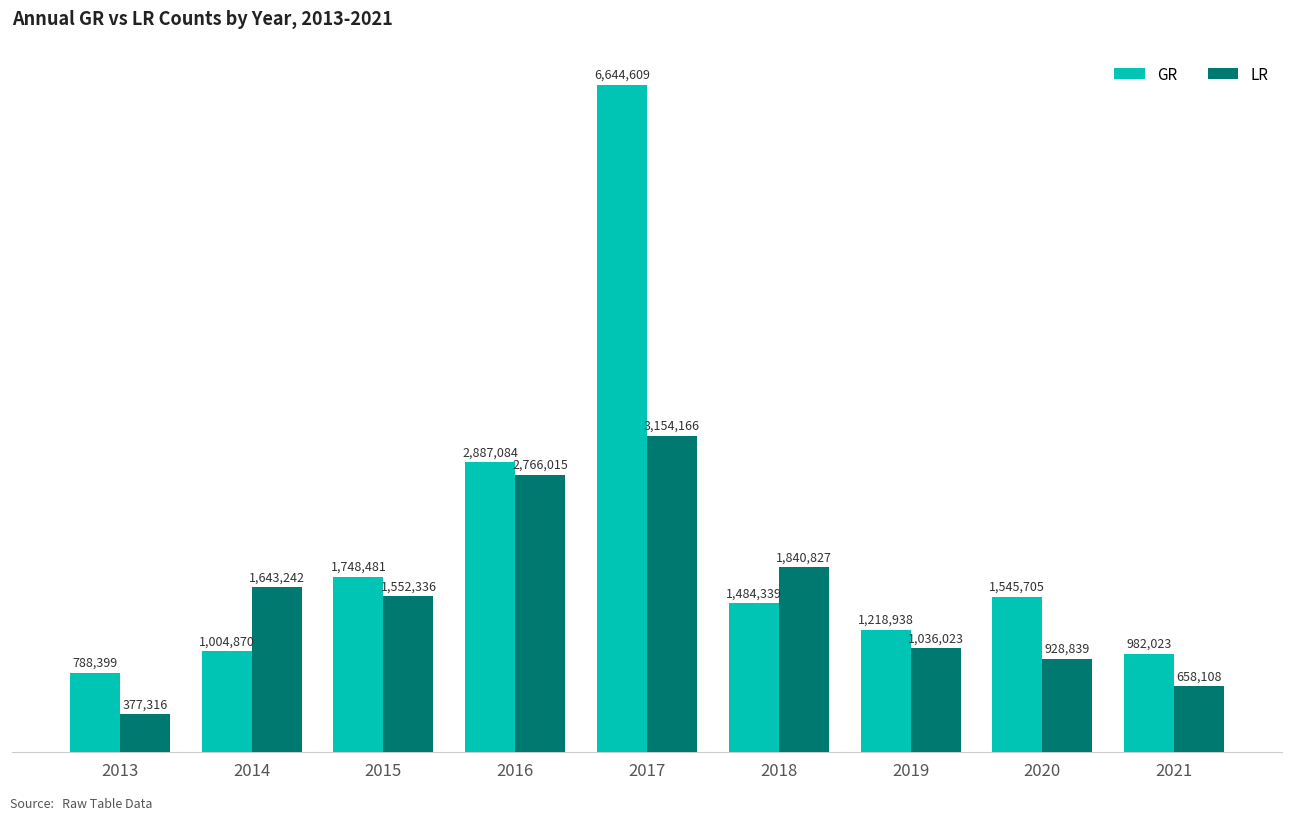

What is the sum of all LR values?

13956872